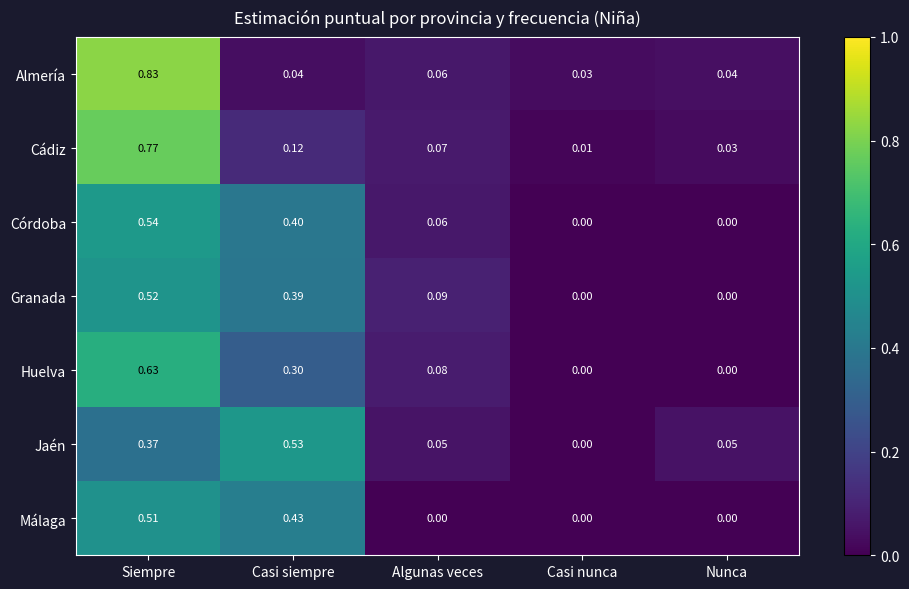

Which series has the largest total across all categories?

Huelva